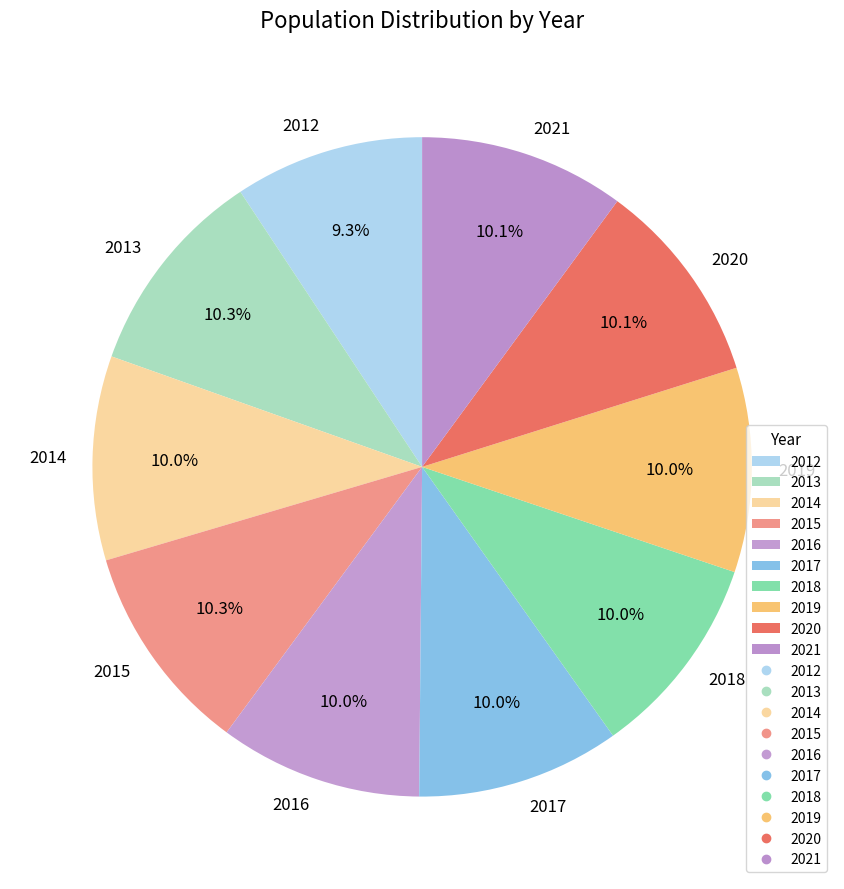

To the nearest percent, what is the difference between the largest and smallest slice percentages?

1%